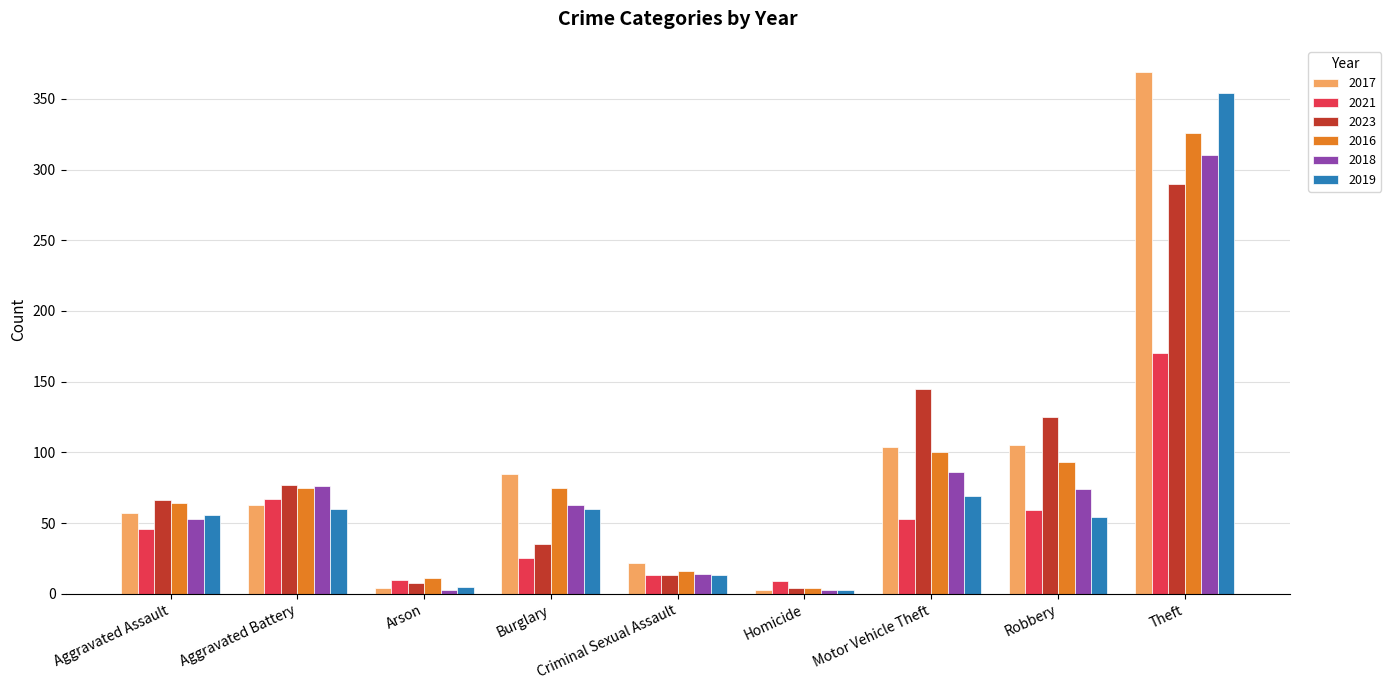

What is the spread (max minus min) of values at Theft?

199